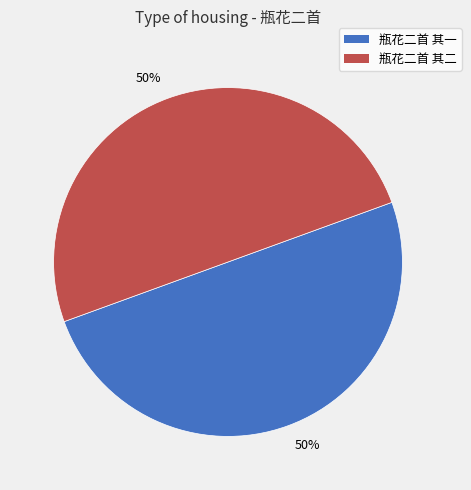

Approximately how many times larger is the value at 瓶花二首 其一 compared to 瓶花二首 其二?

1.0